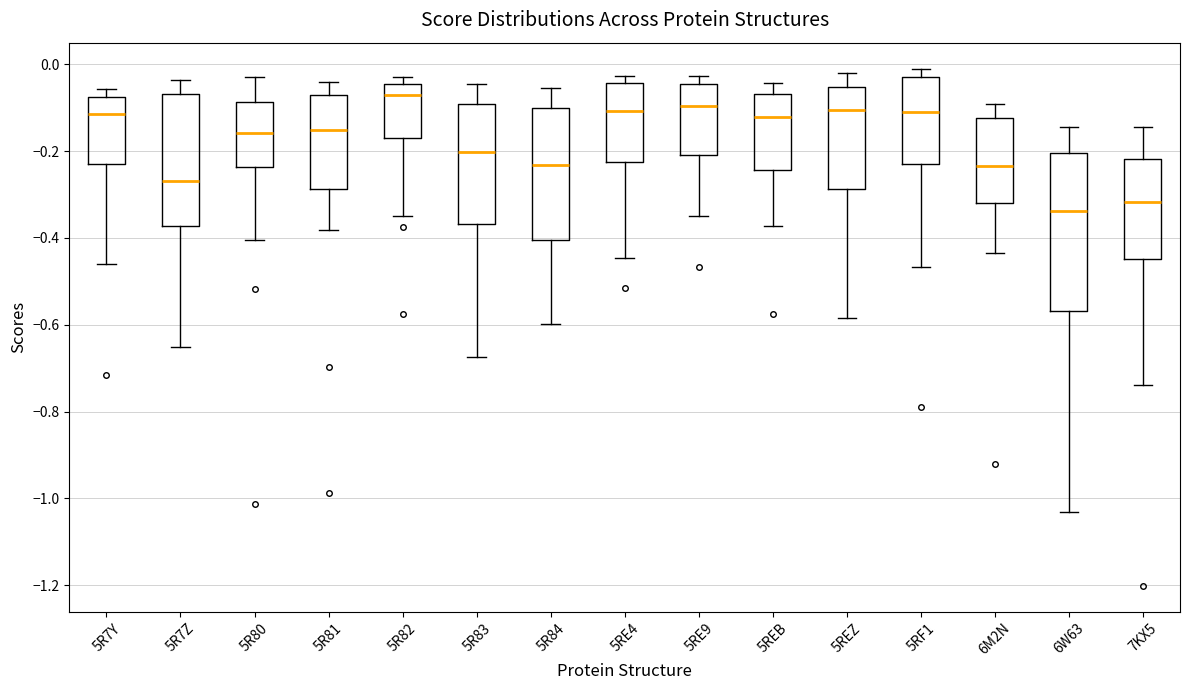

Which box has the lowest median line?

6W63